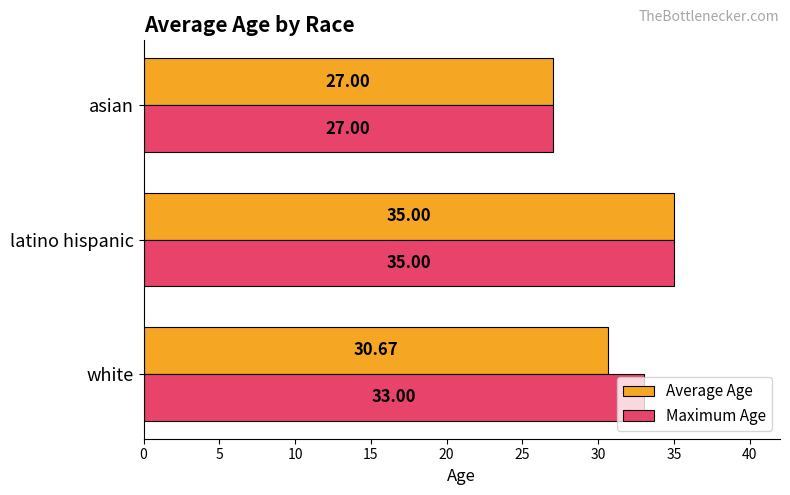

What is the difference between the maximum and minimum values in the Maximum Age series?

8.0